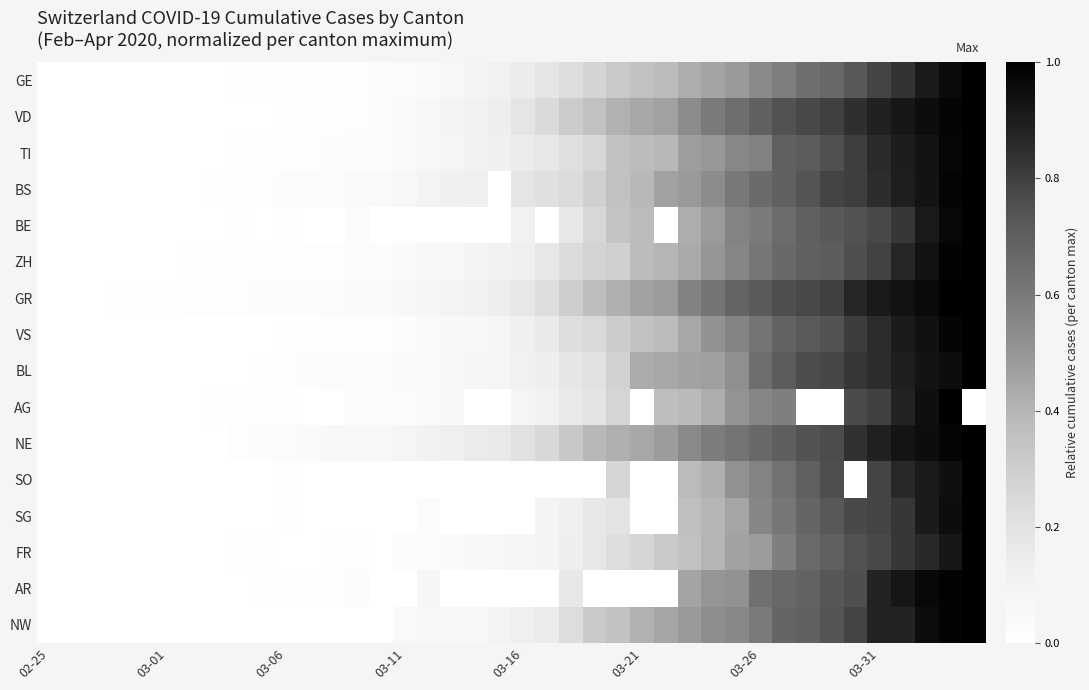

Reading left to right, list all the values displayed in this chart.

GE: 0.0	0.0	0.0	0.0	0.0	0.0	0.0	0.0	0.0	0.0	0.0	0.0	0.0	0.0	0.0	0.0	0.0	0.1	0.1	0.1	0.1	0.2	0.2	0.3	0.3	0.4	0.4	0.4	0.5	0.5	0.5	0.6	0.6	0.7	0.7	0.8	0.8	0.9	1.0	1.0
VD: 0.0	0.0	0.0	0.0	0.0	0.0	0.0	0.0	0.0	0.0	0.0	0.0	0.0	0.0	0.0	0.0	0.1	0.1	0.1	0.1	0.2	0.2	0.3	0.4	0.4	0.4	0.5	0.5	0.6	0.6	0.7	0.7	0.8	0.8	0.8	0.9	0.9	1.0	1.0	1.0
TI: 0.0	0.0	0.0	0.0	0.0	0.0	0.0	0.0	0.0	0.0	0.0	0.0	0.0	0.0	0.0	0.0	0.1	0.1	0.1	0.1	0.2	0.2	0.2	0.3	0.3	0.4	0.4	0.5	0.5	0.6	0.6	0.7	0.7	0.8	0.8	0.9	0.9	0.9	1.0	1.0
BS: 0.0	0.0	0.0	0.0	0.0	0.0	0.0	0.0	0.0	0.0	0.0	0.0	0.0	0.0	0.0	0.1	0.1	0.1	0.1	0.0	0.2	0.2	0.2	0.3	0.4	0.4	0.5	0.5	0.5	0.6	0.7	0.7	0.7	0.8	0.8	0.9	0.9	0.9	1.0	1.0
BE: 0.0	0.0	0.0	0.0	0.0	0.0	0.0	0.0	0.0	0.0	0.0	0.0	0.0	0.0	0.0	0.0	0.0	0.0	0.0	0.0	0.1	0.0	0.2	0.3	0.3	0.4	0.0	0.4	0.5	0.6	0.6	0.6	0.7	0.7	0.7	0.8	0.8	0.9	1.0	1.0
ZH: 0.0	0.0	0.0	0.0	0.0	0.0	0.0	0.0	0.0	0.0	0.0	0.0	0.0	0.0	0.0	0.0	0.1	0.1	0.1	0.1	0.1	0.2	0.2	0.3	0.3	0.4	0.4	0.4	0.5	0.6	0.6	0.7	0.7	0.7	0.8	0.8	0.9	0.9	1.0	1.0
GR: 0.0	0.0	0.0	0.0	0.0	0.0	0.0	0.0	0.0	0.0	0.0	0.0	0.0	0.0	0.0	0.1	0.1	0.1	0.1	0.1	0.2	0.2	0.3	0.4	0.4	0.5	0.5	0.6	0.6	0.7	0.7	0.8	0.8	0.8	0.9	0.9	0.9	1.0	1.0	1.0
VS: 0.0	0.0	0.0	0.0	0.0	0.0	0.0	0.0	0.0	0.0	0.0	0.0	0.0	0.0	0.0	0.0	0.0	0.1	0.1	0.1	0.1	0.2	0.2	0.2	0.3	0.4	0.4	0.4	0.5	0.6	0.6	0.7	0.7	0.7	0.8	0.9	0.9	0.9	1.0	1.0
BL: 0.0	0.0	0.0	0.0	0.0	0.0	0.0	0.0	0.0	0.0	0.0	0.0	0.0	0.0	0.0	0.0	0.0	0.1	0.1	0.1	0.1	0.1	0.2	0.2	0.3	0.4	0.4	0.5	0.5	0.5	0.6	0.7	0.8	0.8	0.8	0.9	0.9	0.9	1.0	1.0
AG: 0.0	0.0	0.0	0.0	0.0	0.0	0.0	0.0	0.0	0.0	0.0	0.0	0.0	0.0	0.0	0.0	0.0	0.1	0.0	0.0	0.1	0.1	0.2	0.2	0.3	0.0	0.4	0.4	0.4	0.5	0.6	0.6	0.0	0.0	0.8	0.8	0.9	0.9	1.0	0.0
NE: 0.0	0.0	0.0	0.0	0.0	0.0	0.0	0.0	0.0	0.0	0.0	0.0	0.1	0.1	0.1	0.1	0.1	0.1	0.2	0.2	0.2	0.3	0.3	0.4	0.4	0.4	0.5	0.5	0.6	0.6	0.7	0.7	0.7	0.8	0.8	0.9	0.9	1.0	1.0	1.0
SO: 0.0	0.0	0.0	0.0	0.0	0.0	0.0	0.0	0.0	0.0	0.0	0.0	0.0	0.0	0.0	0.0	0.0	0.0	0.0	0.0	0.0	0.0	0.0	0.0	0.3	0.0	0.0	0.4	0.4	0.5	0.6	0.6	0.7	0.8	0.0	0.8	0.9	0.9	0.9	1.0
SG: 0.0	0.0	0.0	0.0	0.0	0.0	0.0	0.0	0.0	0.0	0.0	0.0	0.0	0.0	0.0	0.0	0.0	0.0	0.0	0.0	0.0	0.1	0.1	0.2	0.2	0.0	0.0	0.4	0.4	0.5	0.6	0.6	0.7	0.7	0.8	0.8	0.8	0.9	1.0	1.0
FR: 0.0	0.0	0.0	0.0	0.0	0.0	0.0	0.0	0.0	0.0	0.0	0.0	0.0	0.0	0.0	0.0	0.0	0.0	0.1	0.1	0.1	0.1	0.1	0.2	0.2	0.3	0.3	0.4	0.4	0.5	0.5	0.6	0.7	0.7	0.7	0.8	0.8	0.9	0.9	1.0
AR: 0.0	0.0	0.0	0.0	0.0	0.0	0.0	0.0	0.0	0.0	0.0	0.0	0.0	0.0	0.0	0.0	0.1	0.0	0.0	0.0	0.0	0.0	0.2	0.0	0.0	0.0	0.0	0.5	0.5	0.5	0.6	0.7	0.7	0.7	0.8	0.9	0.9	1.0	1.0	1.0
NW: 0.0	0.0	0.0	0.0	0.0	0.0	0.0	0.0	0.0	0.0	0.0	0.0	0.0	0.0	0.0	0.1	0.1	0.1	0.1	0.1	0.1	0.1	0.2	0.3	0.3	0.4	0.5	0.5	0.5	0.6	0.6	0.7	0.7	0.7	0.8	0.9	0.9	0.9	1.0	1.0